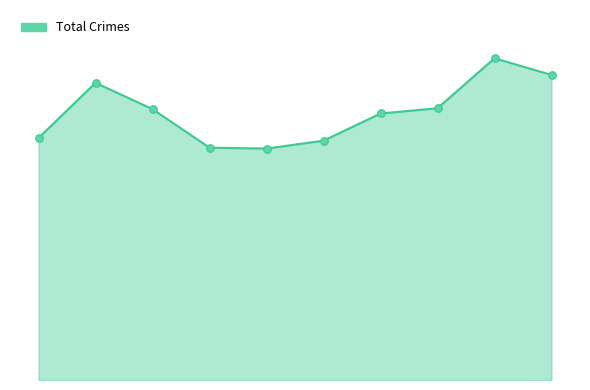

Does the chart have visible grid lines?

No